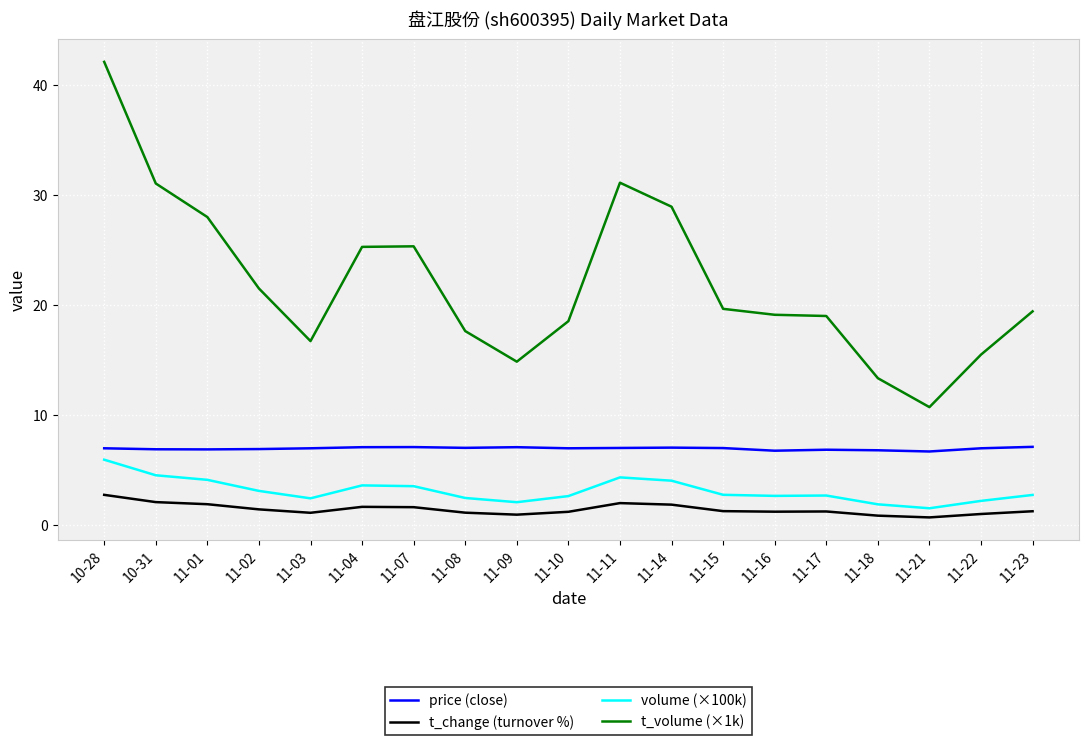

What is the lowest value of the t_volume (×1k) series?

10.8